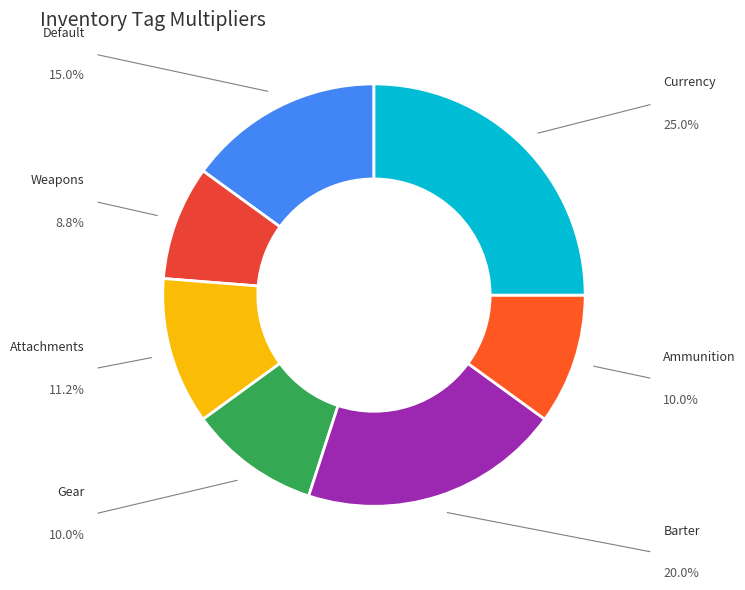

Is there a majority slice in this chart?

No